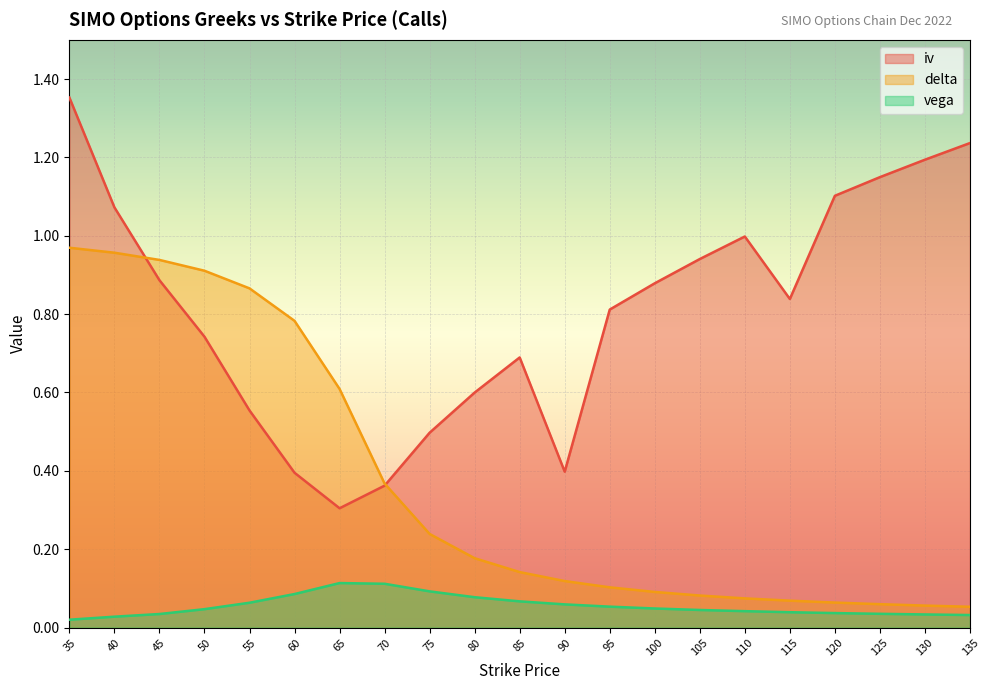

What is the sum of all delta values?

7.7